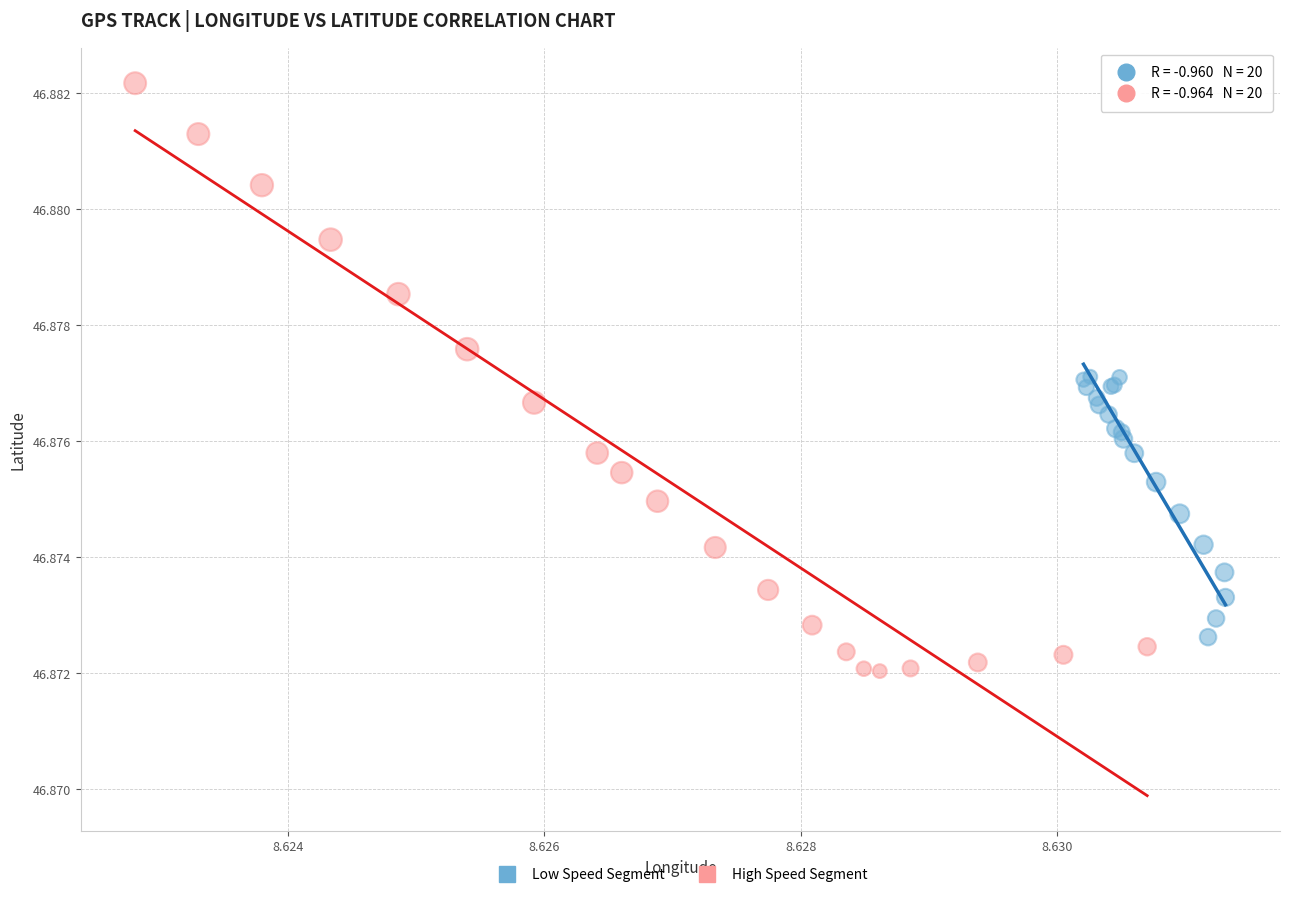

Which series has the widest spread of Y values?

High Speed Segment